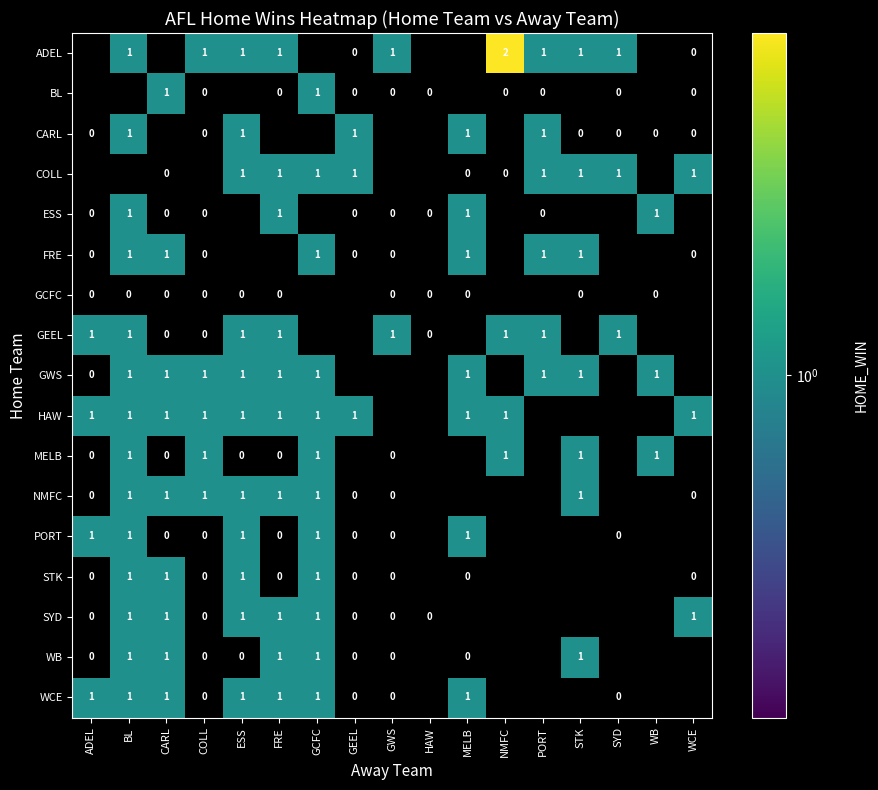

True or false: GWS has a value of 1 at WB.

True